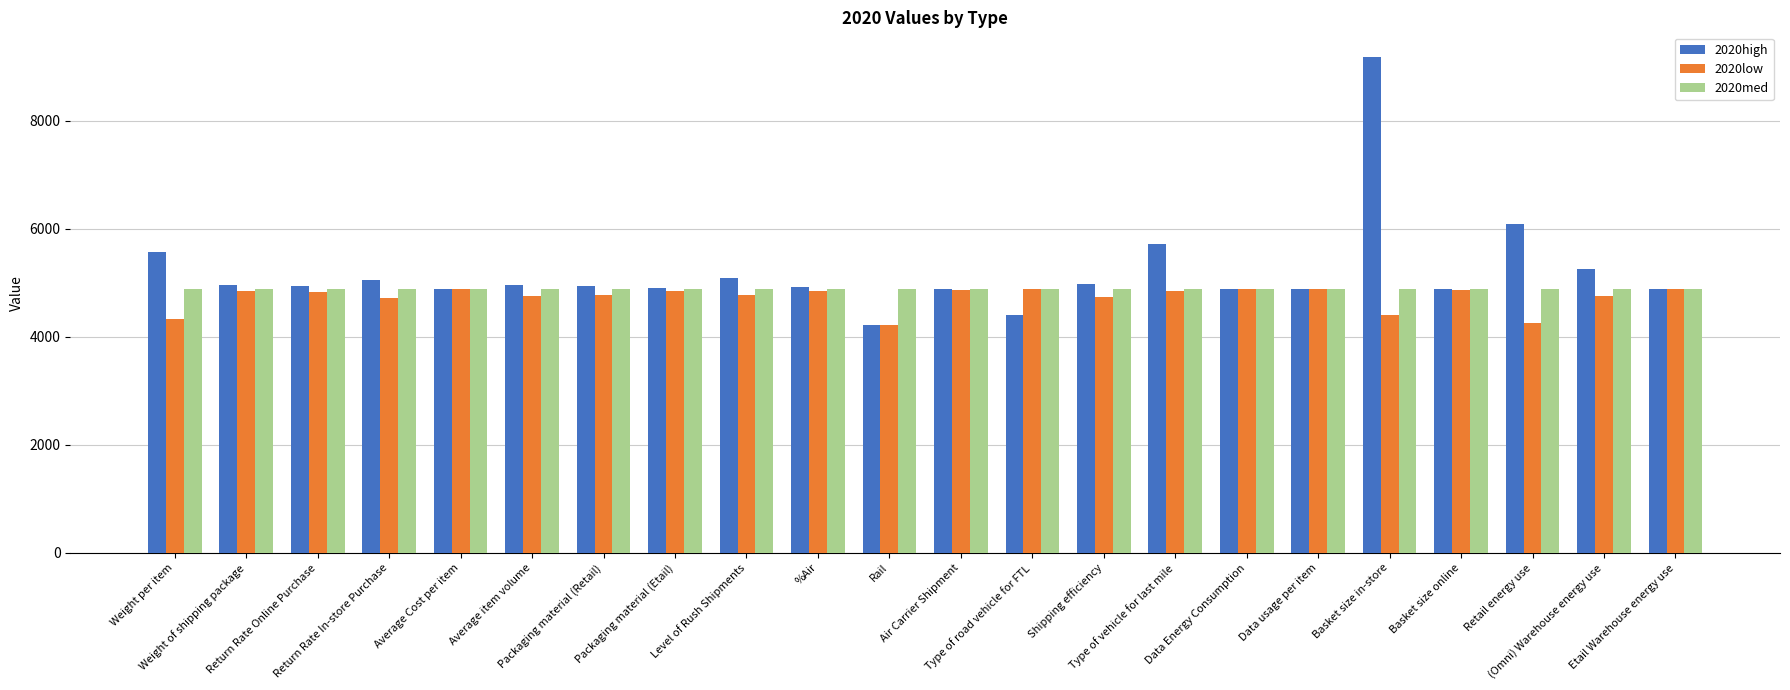

What is the highest value of the 2020high series?

9178.4